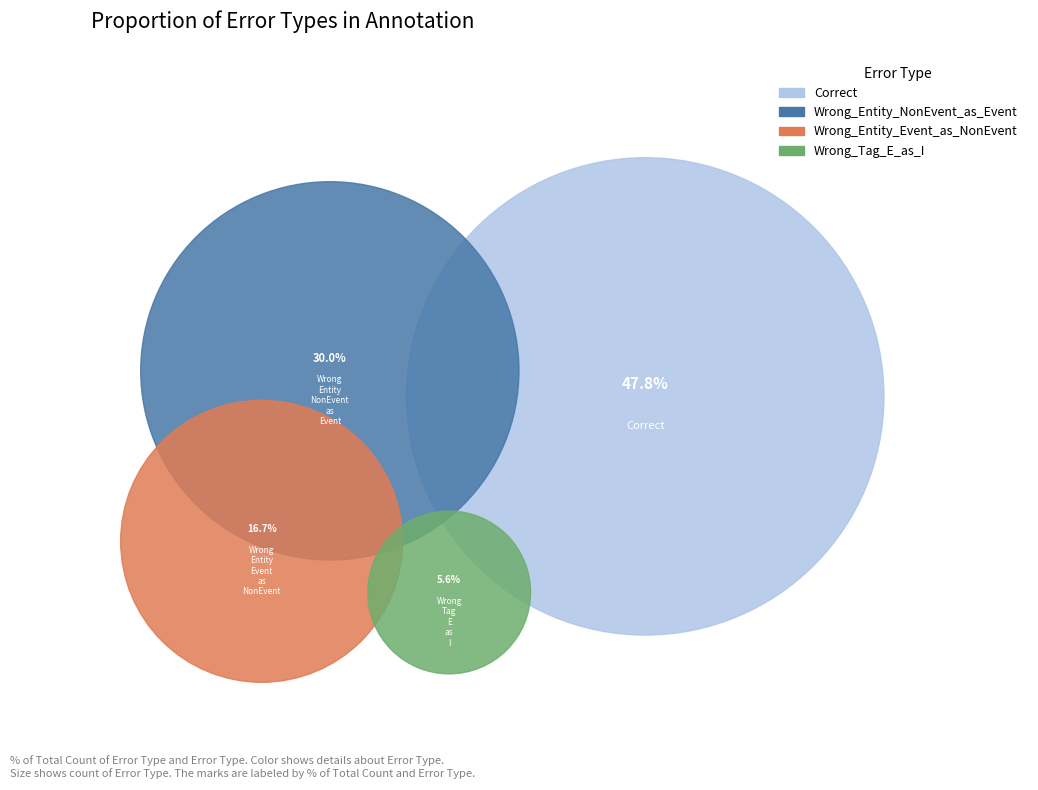

Approximately how many times larger is the value at Wrong_Entity_Event_as_NonEvent compared to Wrong_Entity_NonEvent_as_Event?

0.6